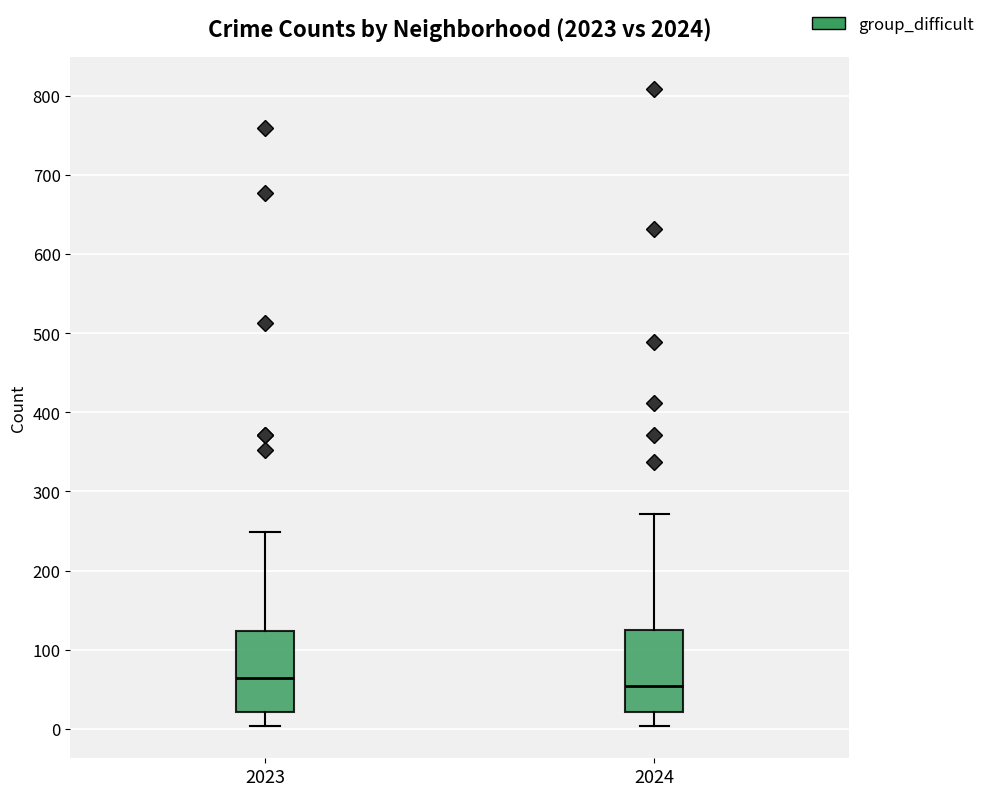

Reading left to right, transcribe this box plot: for each box, give where its median line is, the range the box spans, and where its two whiskers end, as read against the y-axis. The values are not printed on the chart, so give them approximately, as read against the axis.

2023: median 60, box 20 to 120, whiskers 0 to 250
2024: median 50, box 20 to 120, whiskers 0 to 270